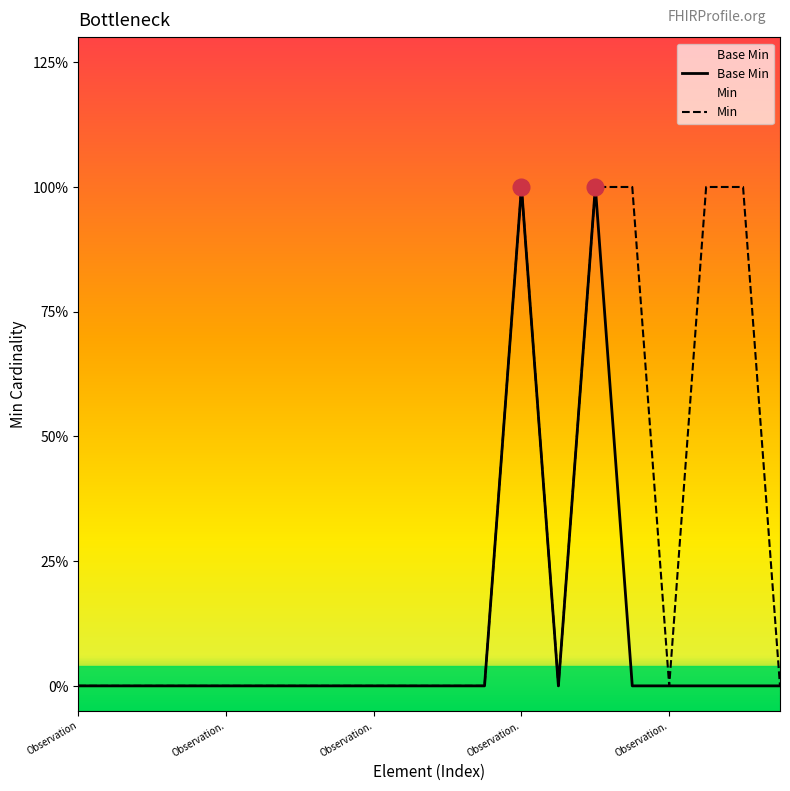

What are all the series names shown in the legend?

Base Min, Min